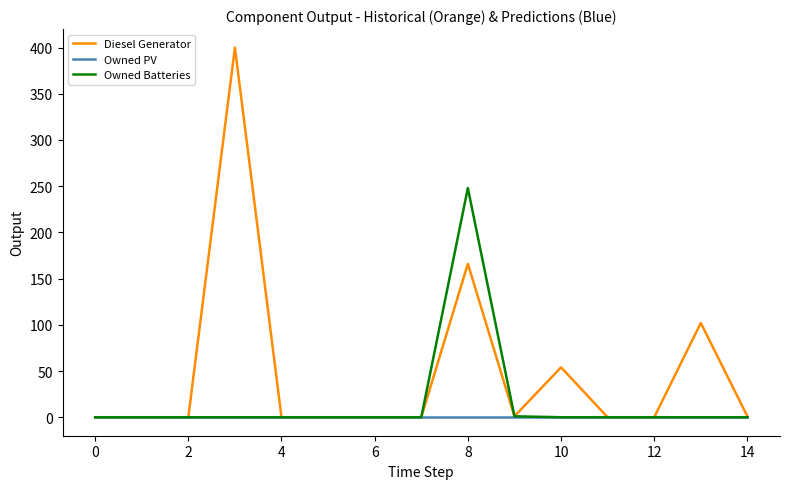

What are all the series names shown in the legend?

Diesel Generator, Owned PV, Owned Batteries